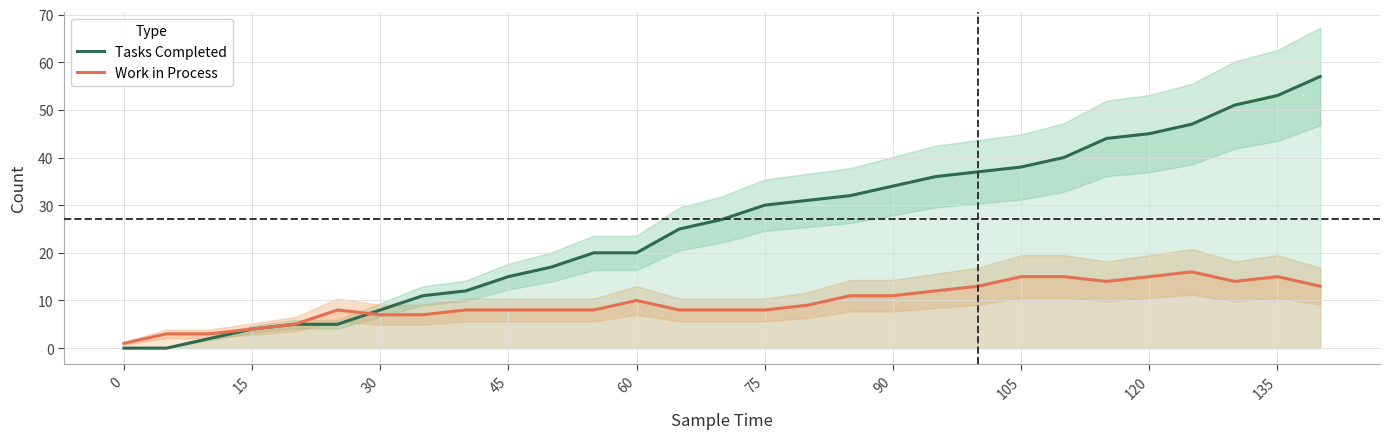

Is it true that Work in Process equals 14 at 45?

False